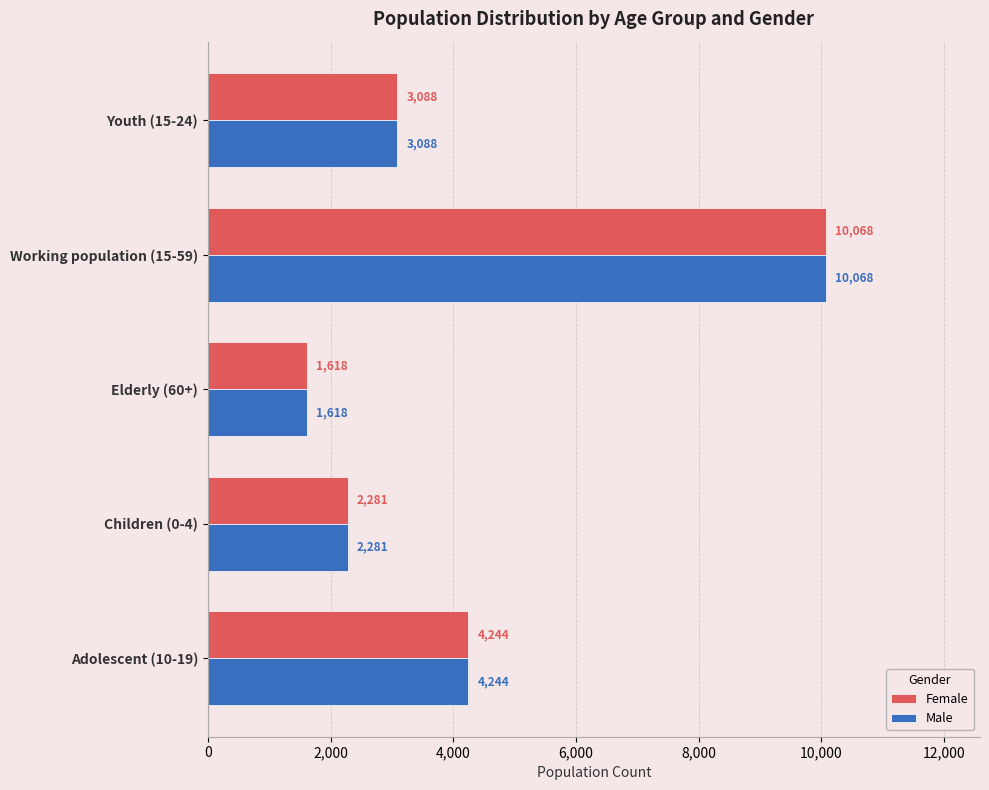

Rank the categories by Female value from highest to lowest.

Working population (15-59), Adolescent (10-19), Youth (15-24), Children (0-4), Elderly (60+)